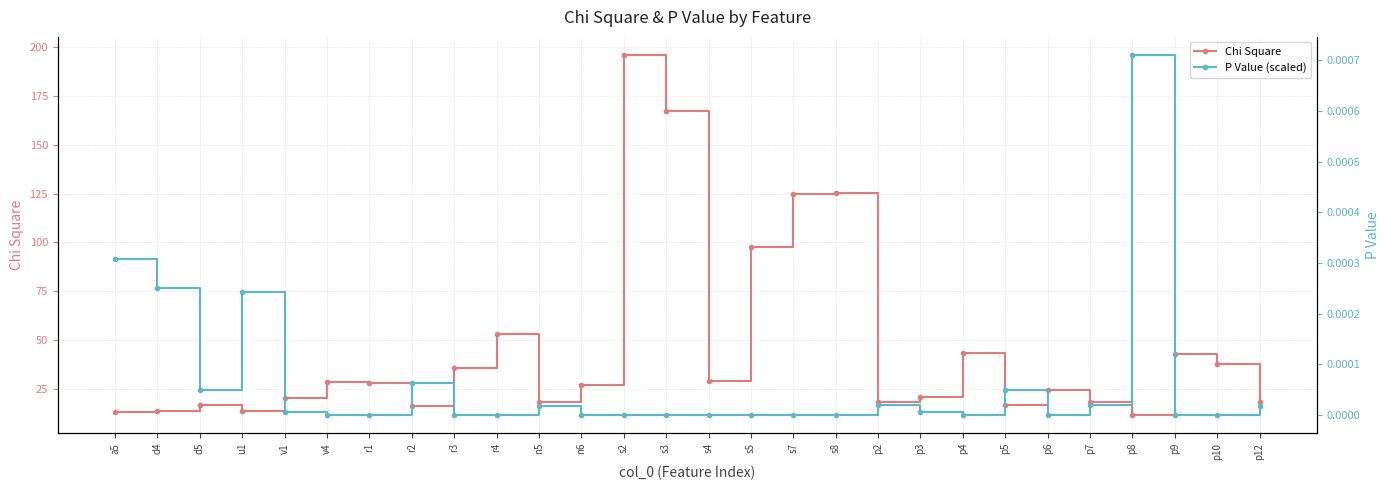

Which series has the largest total across all categories?

Chi Square